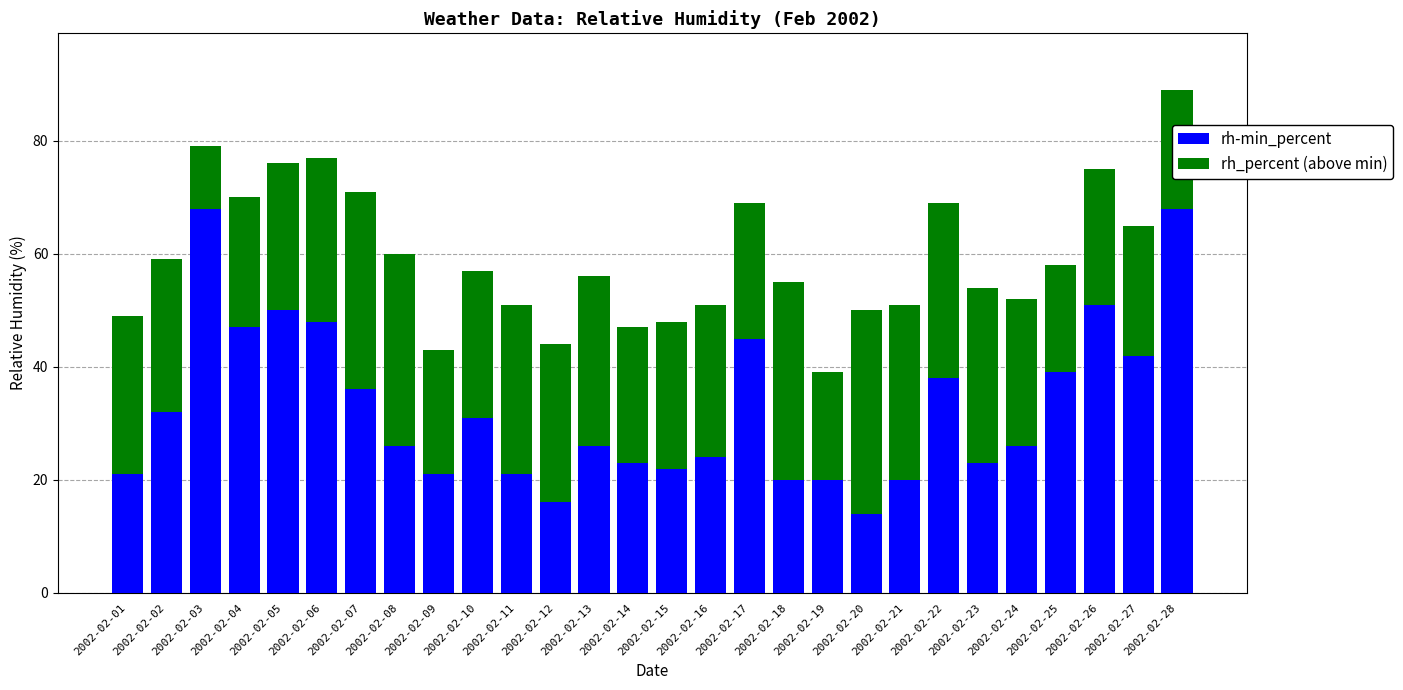

The value of rh-min_percent at 2002-02-20 is 18. True or false?

False